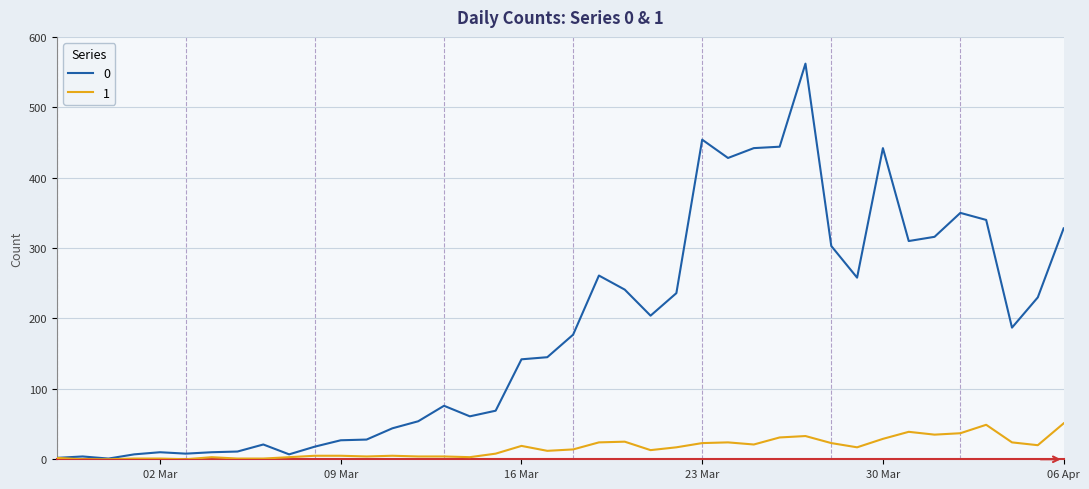

List the series in order of their peak value, lowest first.

1, 0